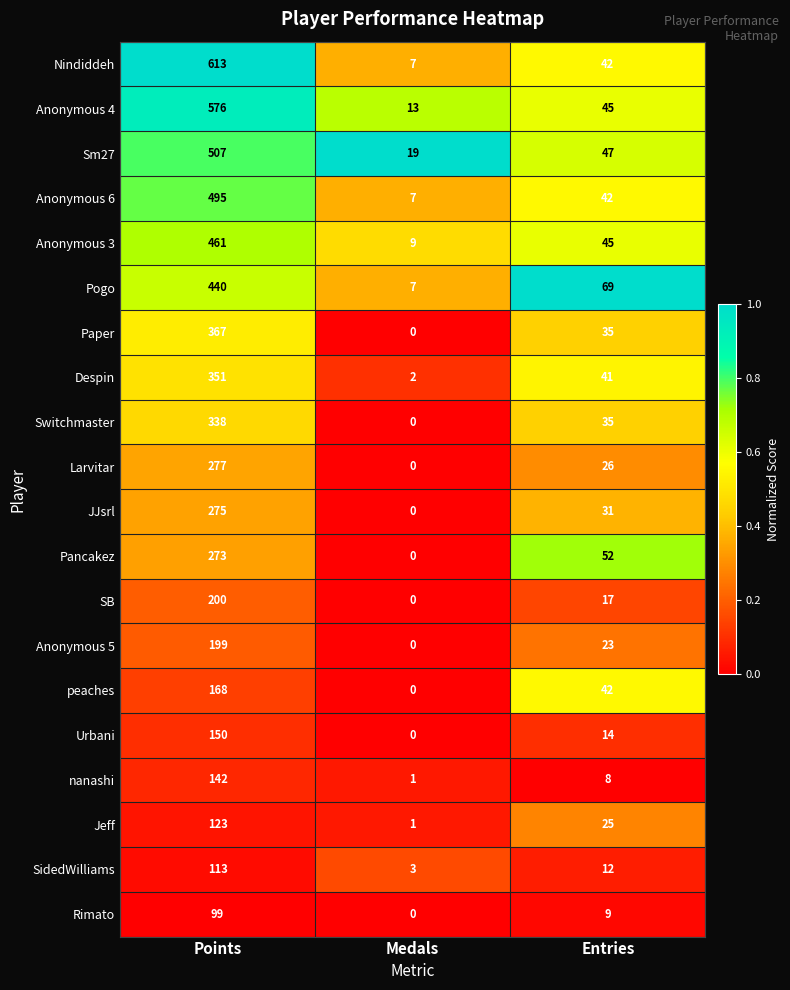

What is the average value of the Anonymous 3 series?

172